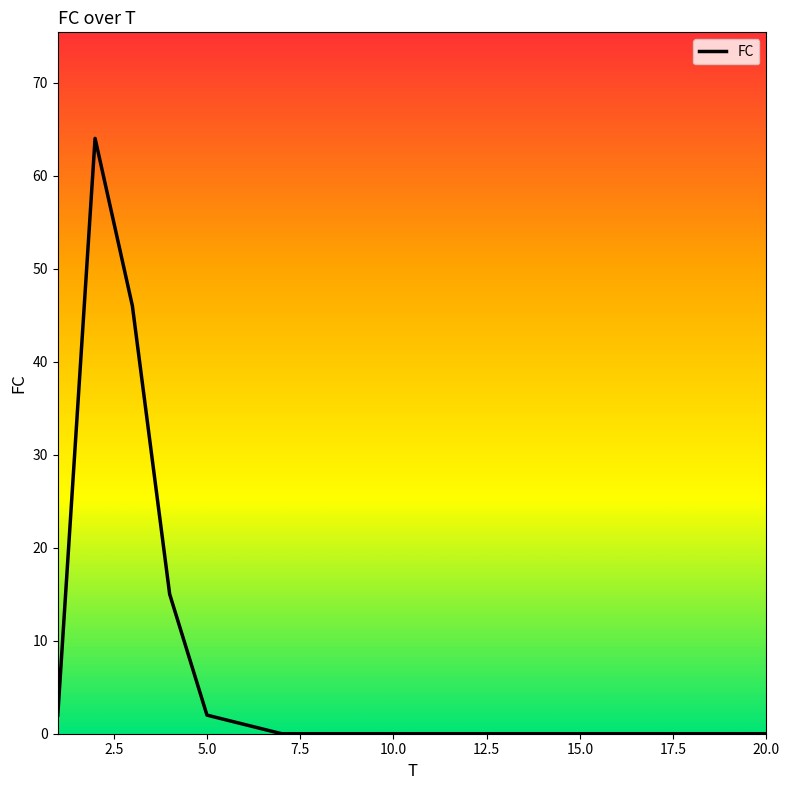

Reading left to right, extract all data points from this chart.

2	64	46	15	2	1	0	0	0	0	0	0	0	0	0	0	0	0	0	0